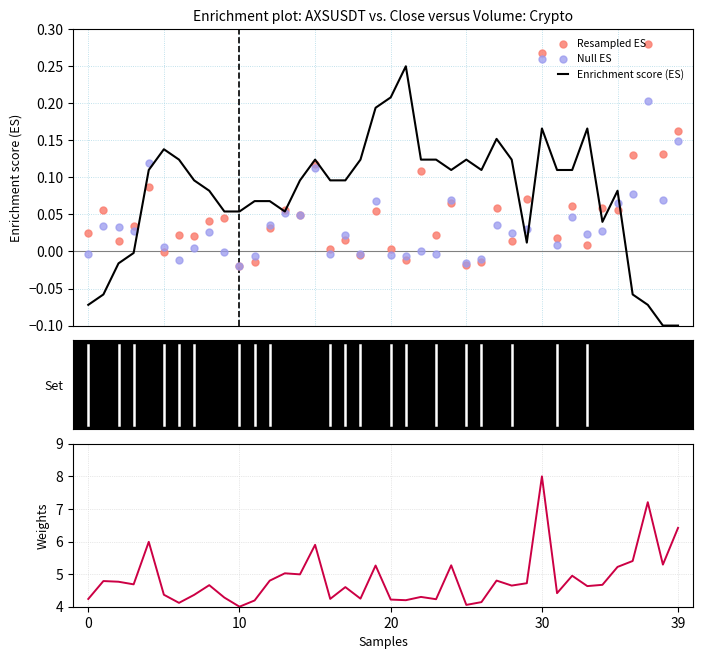

Which series reaches the minimum Y coordinate?

Enrichment score (ES)